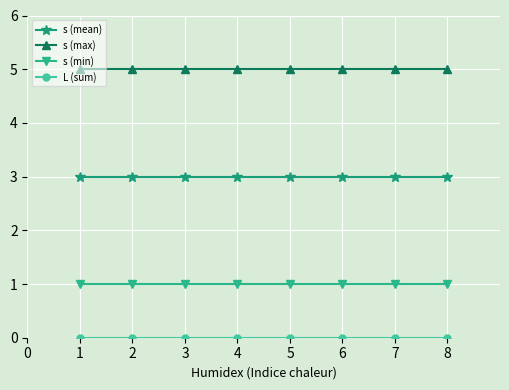

Which series has the largest total across all categories?

s (max)